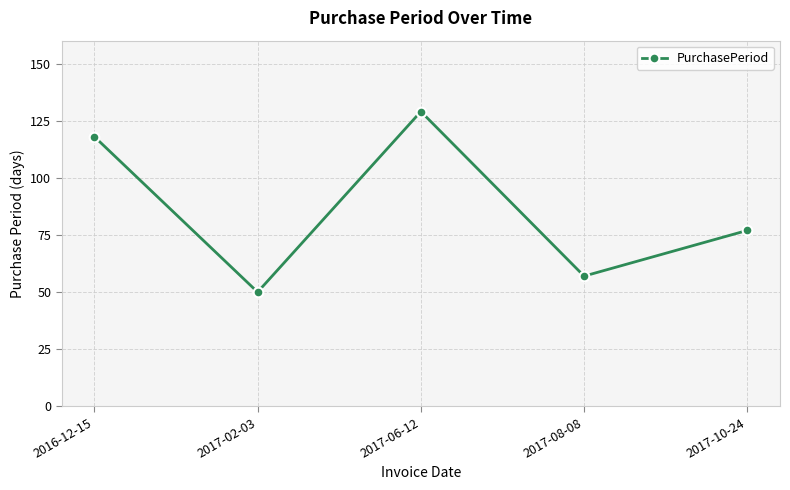

Which label corresponds to the largest value in the chart?

2017-06-12